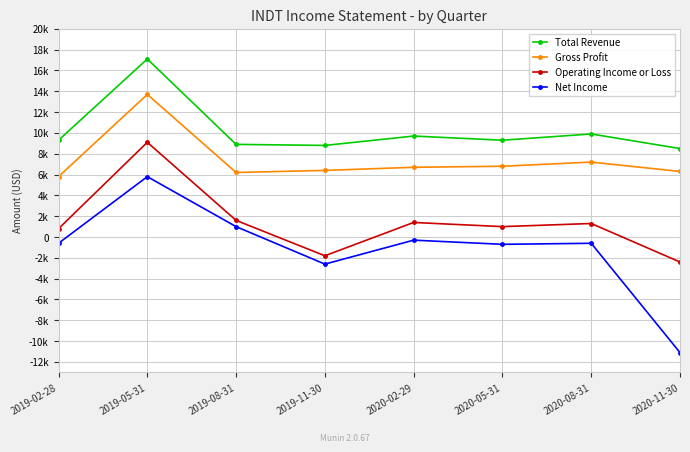

At which category does the chart reach its peak across all series?

2019-05-31